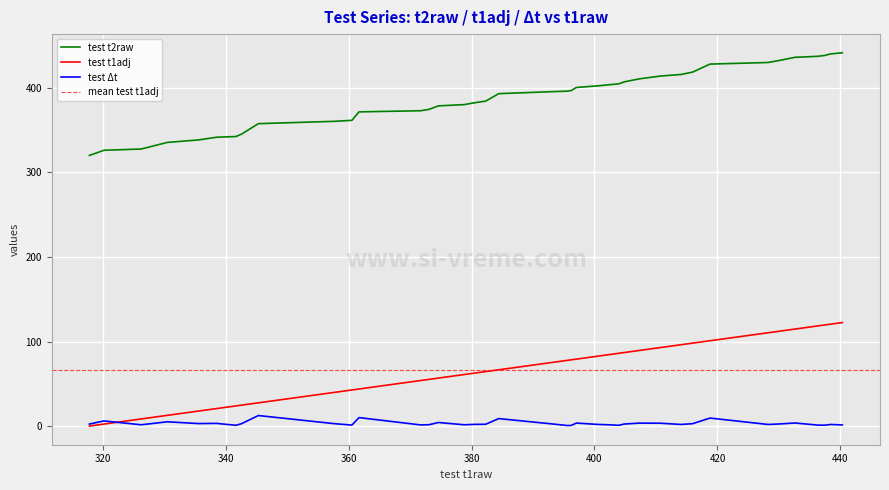

True or false: test t2raw and test t1adj intersect in this chart.

False